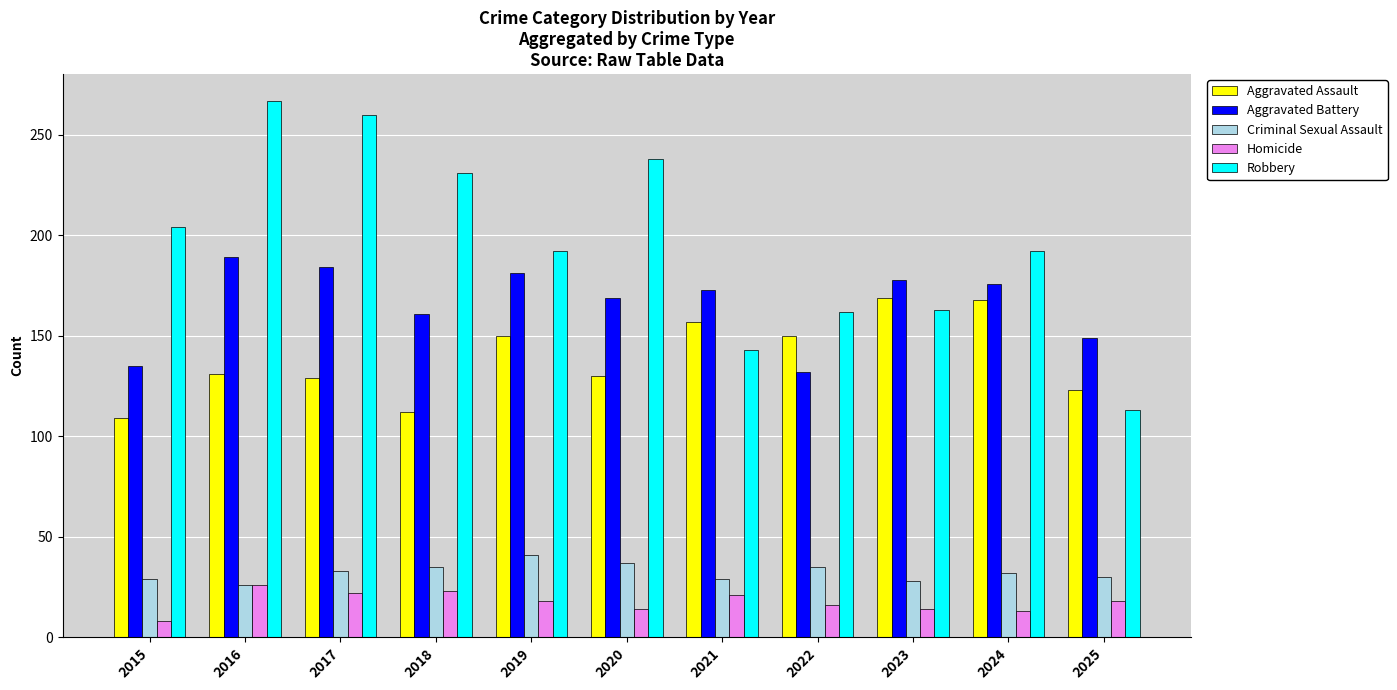

What is the lowest value of the Criminal Sexual Assault series?

26